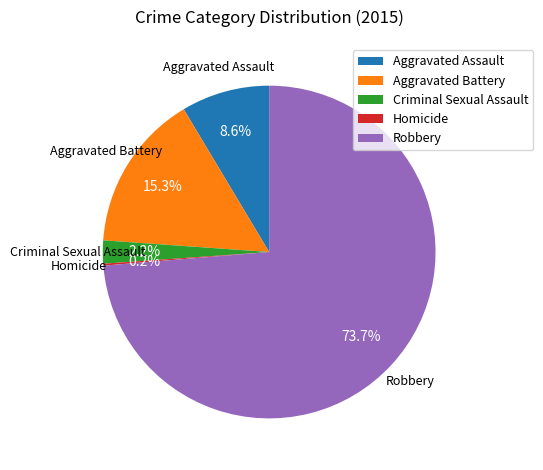

Is it true that Aggravated Battery is 15% of the pie?

True